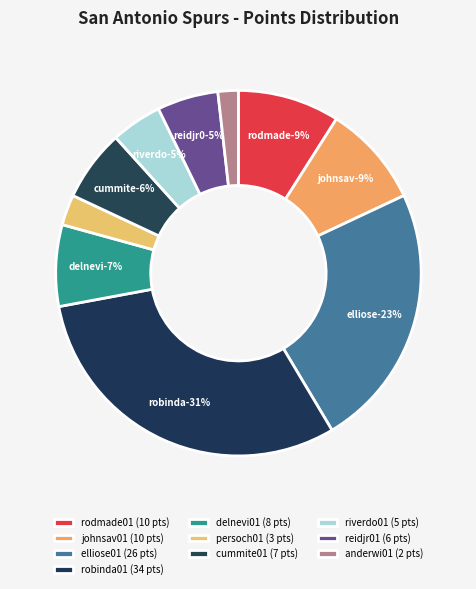

How many segments does this pie chart have?

10